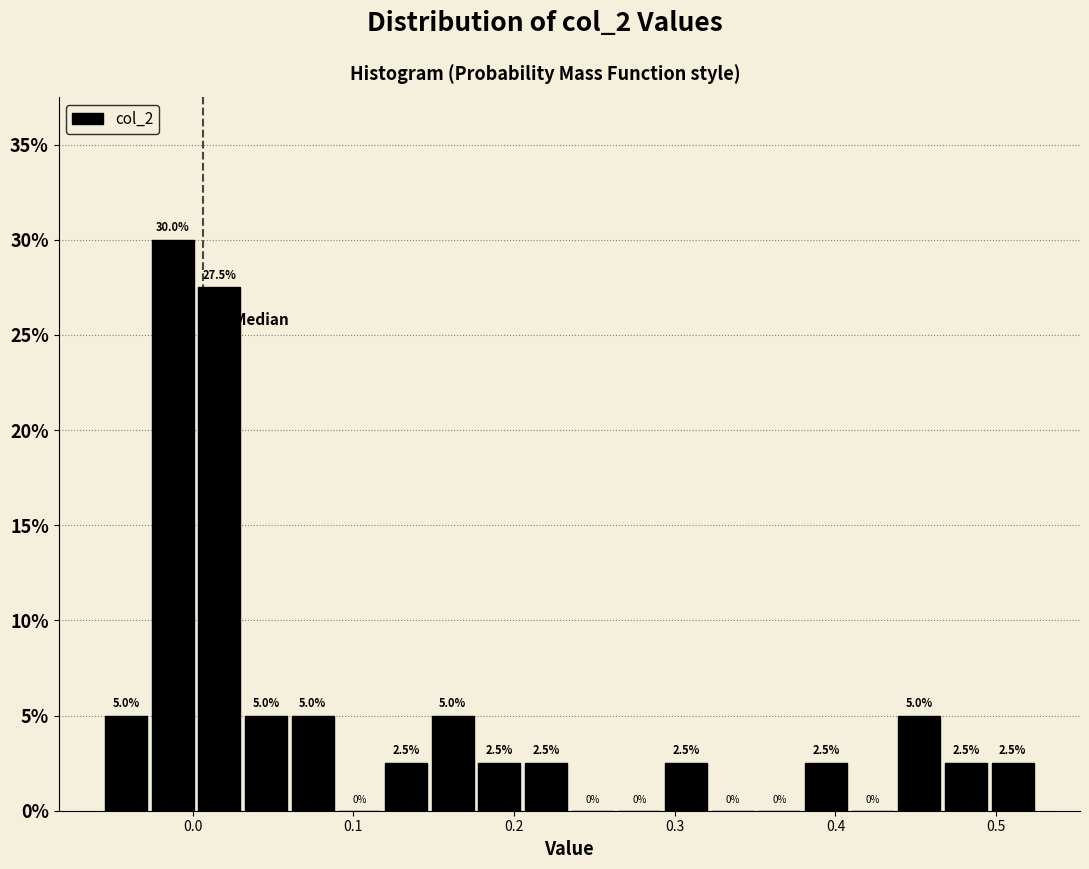

Around what value on the x-axis is the tallest bar? Give the approximate position of its centre, as read against the axis.

-0.01